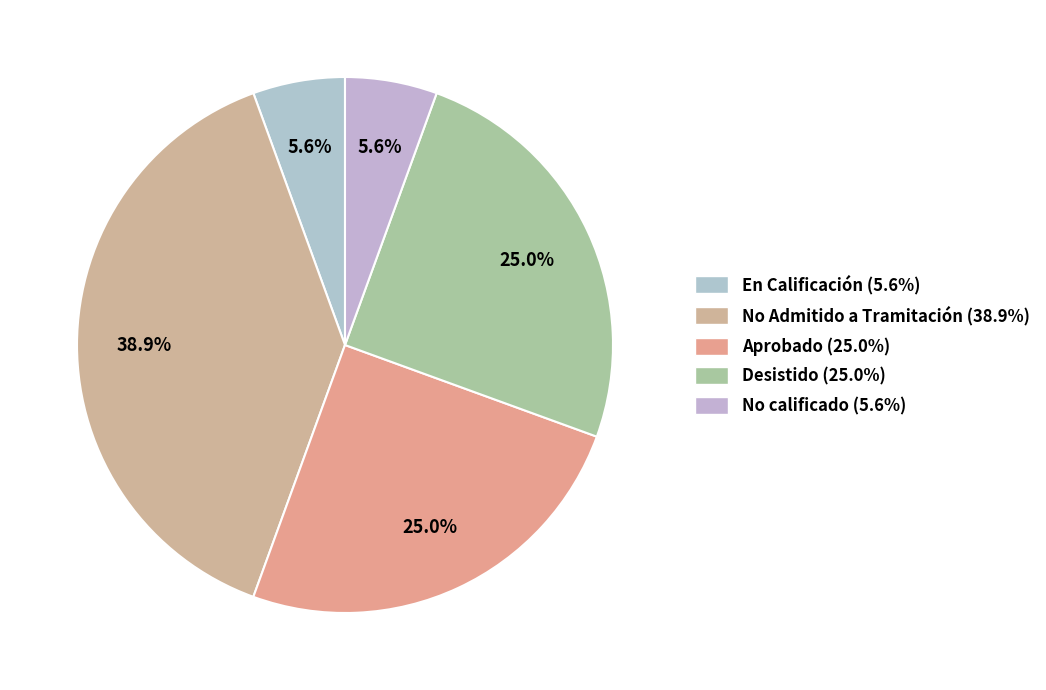

To the nearest percent, what is the average slice percentage?

20%